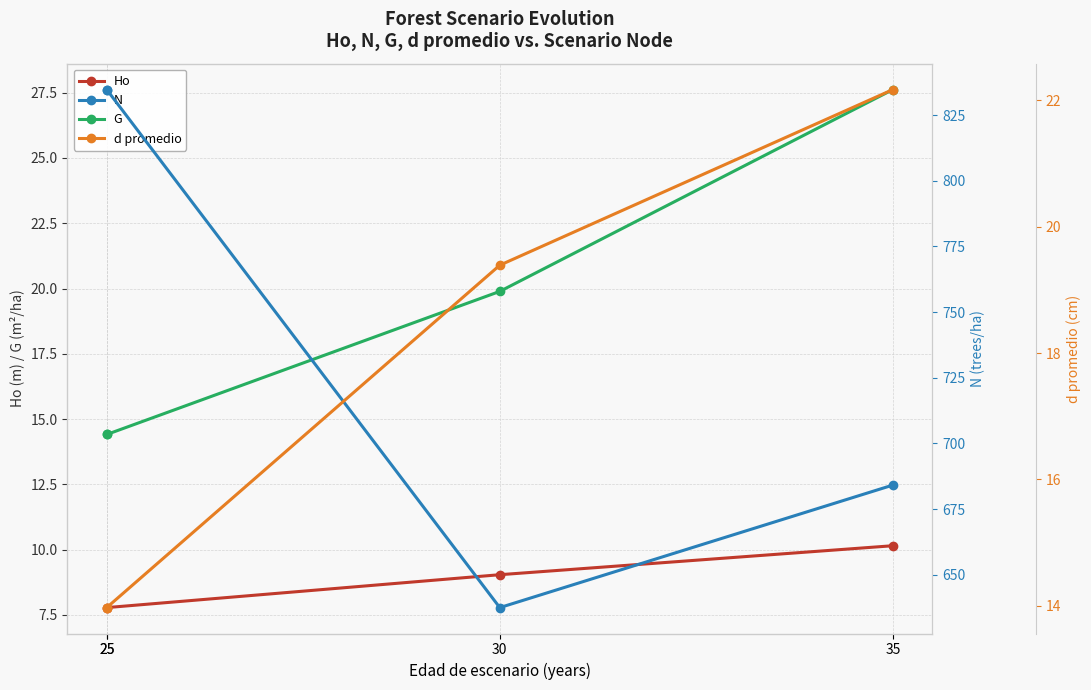

How many data points in Ho are above 9?

2